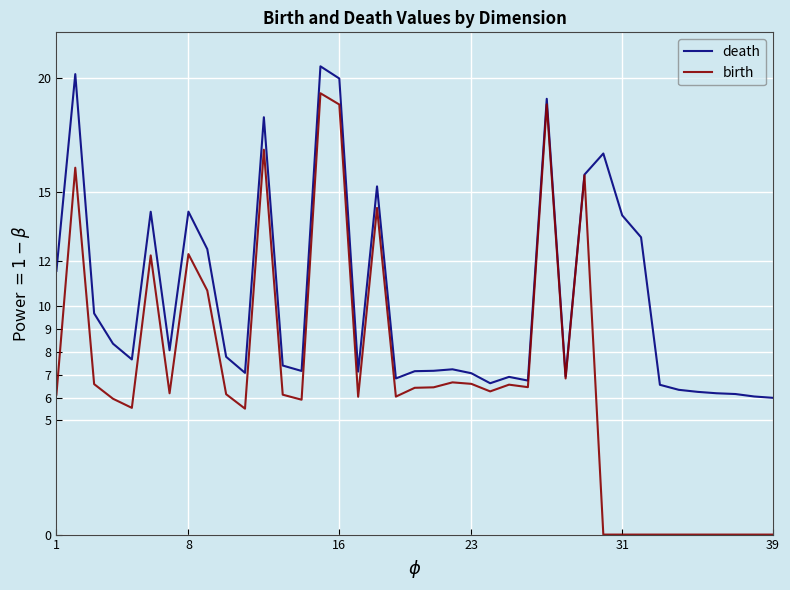

List the series in order of their overall mean, highest first.

death, birth